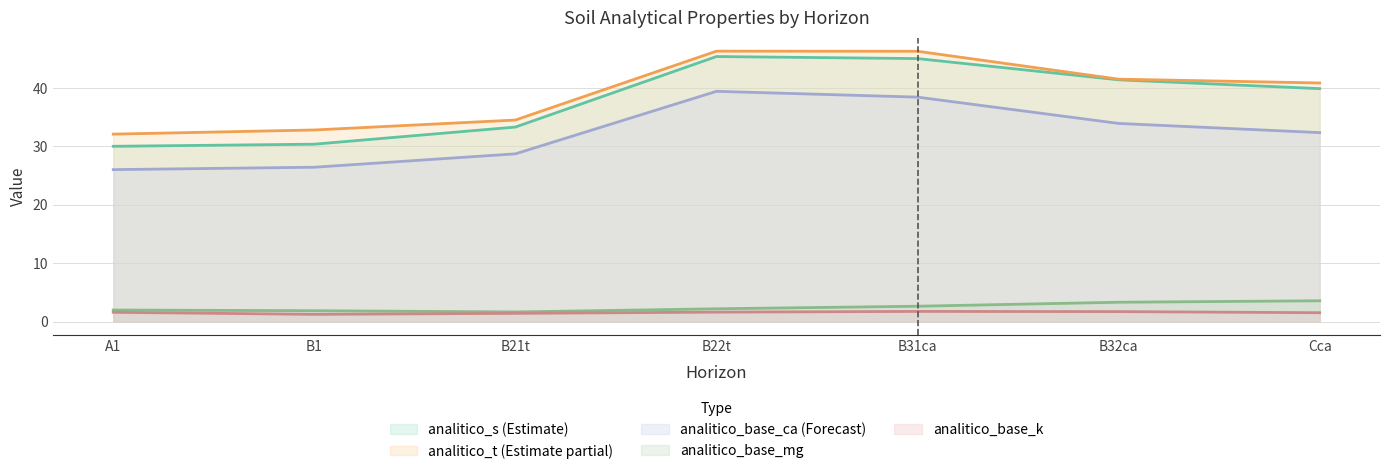

What is the total value across all series at B32ca?

121.8